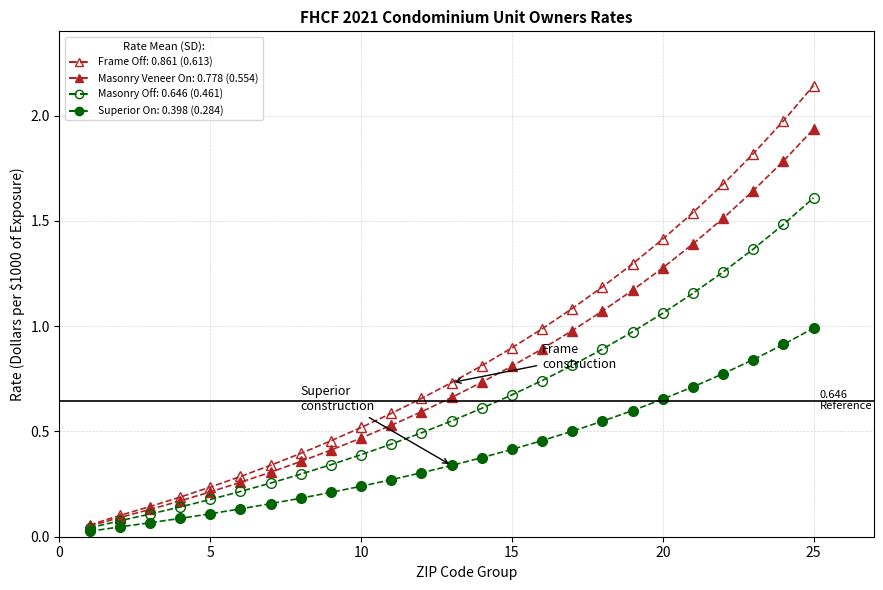

How many lines are shown in the chart?

4